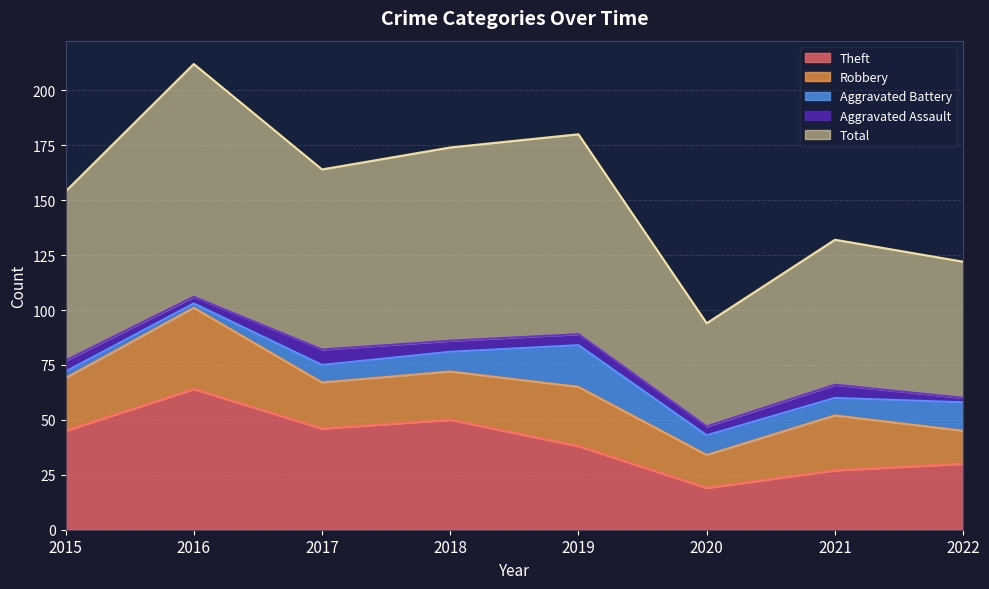

What is the value of the Robbery point at the 6th from the left?

15